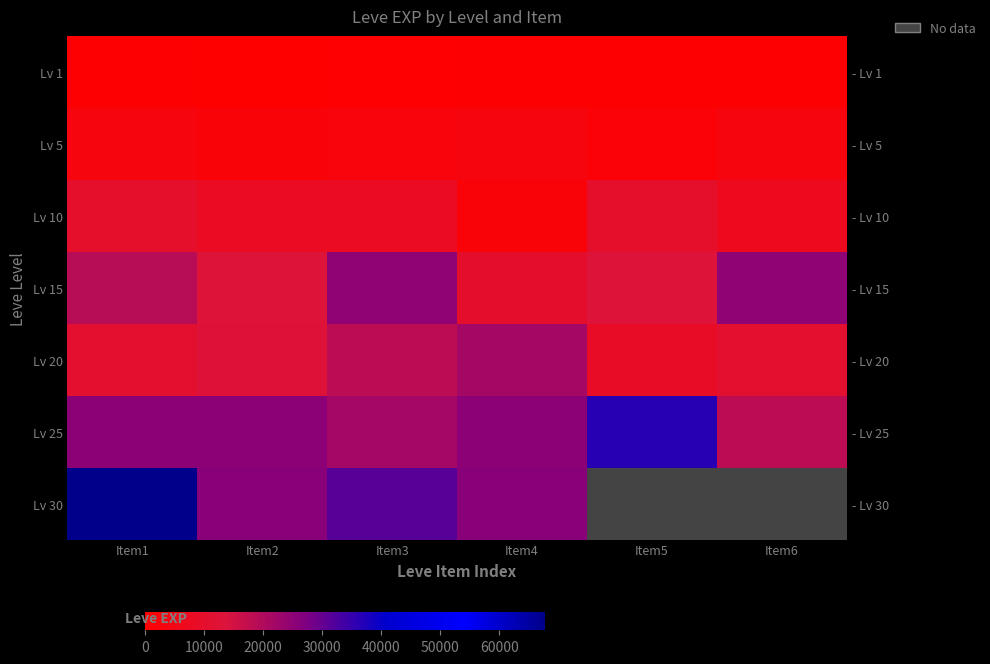

Rank the categories by Lv 30 value from lowest to highest.

Item2, Item4, Item3, Item1, Item5, Item6